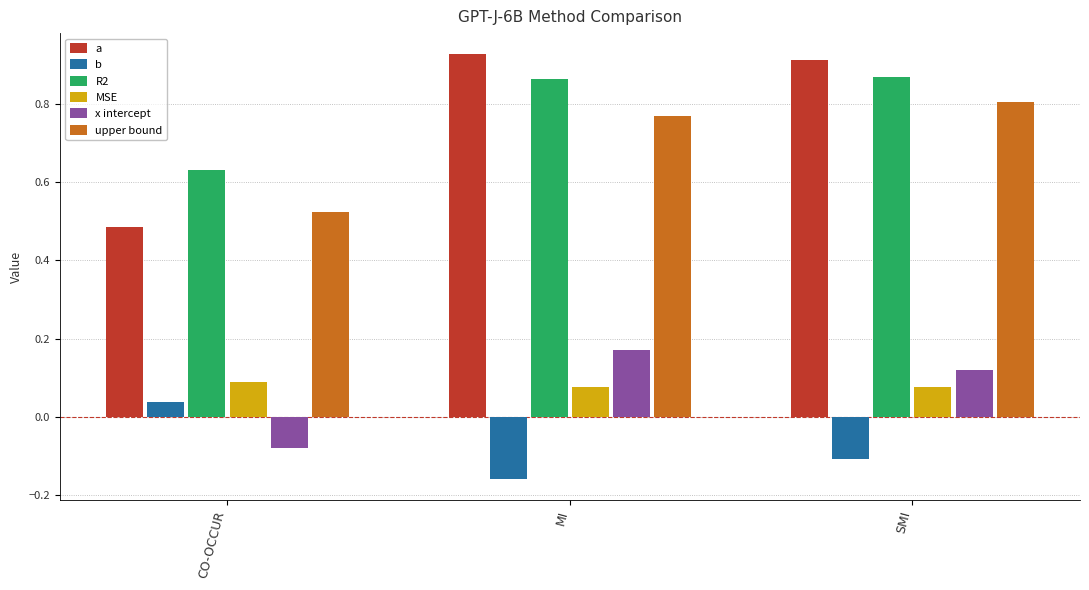

Is the value of R2 at SMI greater than the value of a at MI?

No